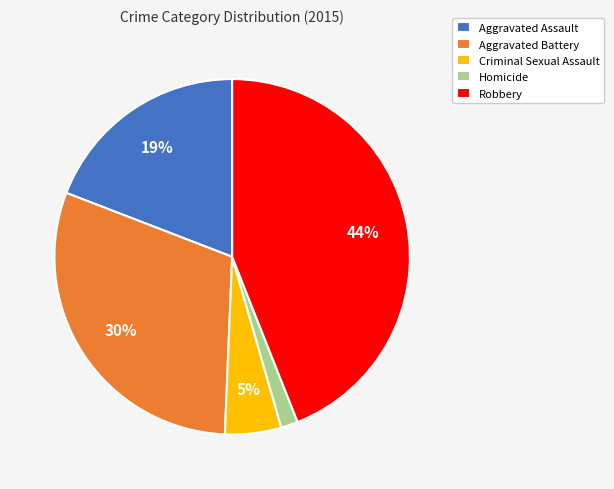

Is it true that Robbery is 51% of the pie?

False